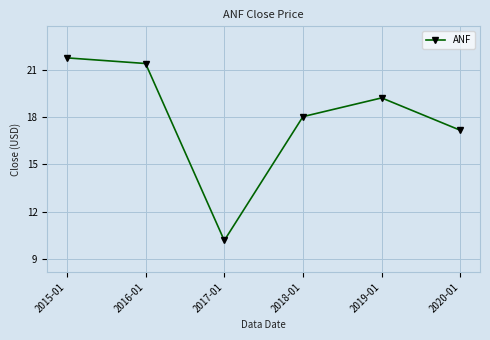

What is the difference between the values at 2019-01 and 2017-01?

9.0